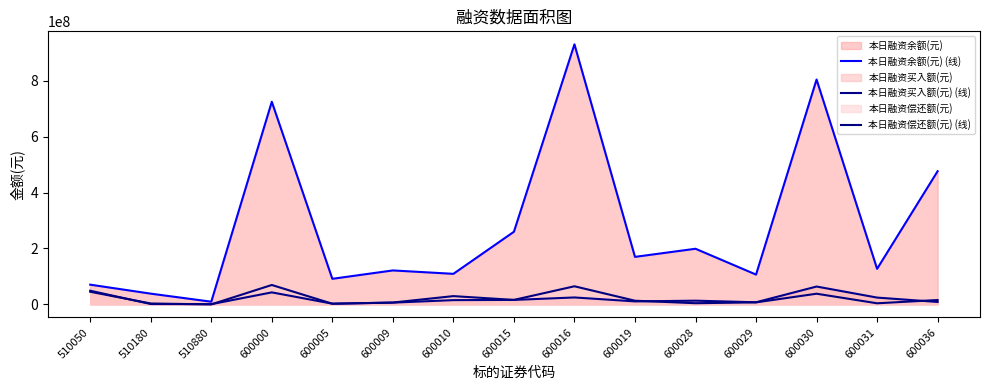

What is the value of the 本日融资余额(元) (线) point at the 10th from the left?

169963025